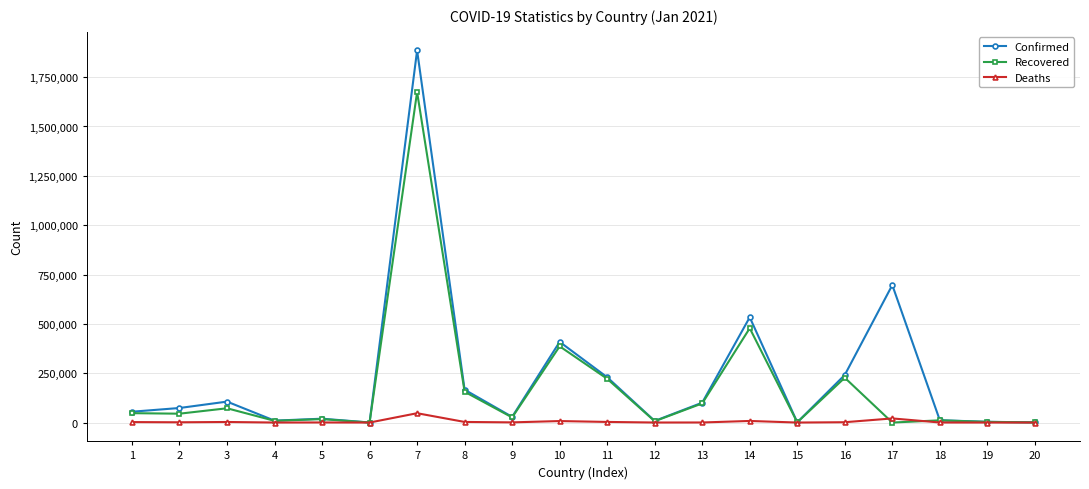

What is the total value across all series at 1?

104792